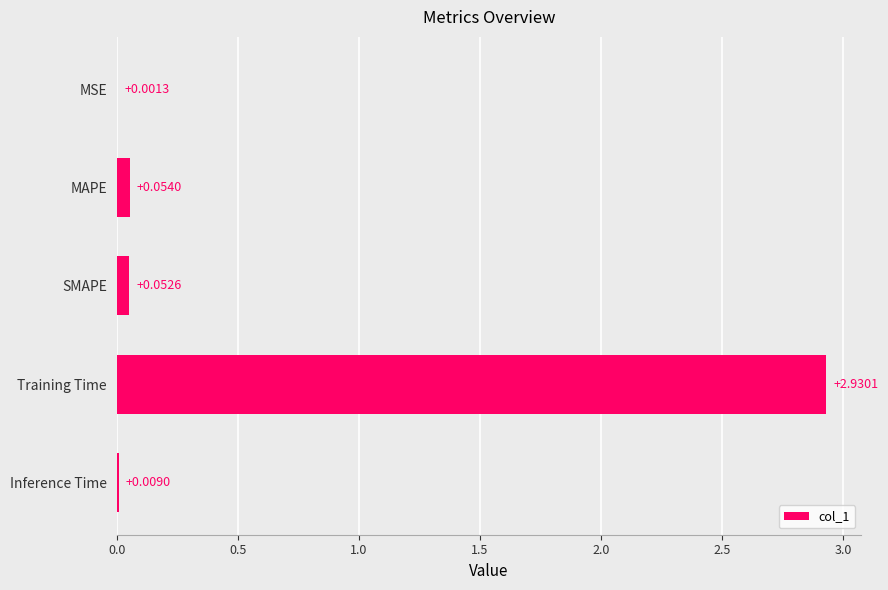

Which has a higher value, Training Time or MAPE?

Training Time